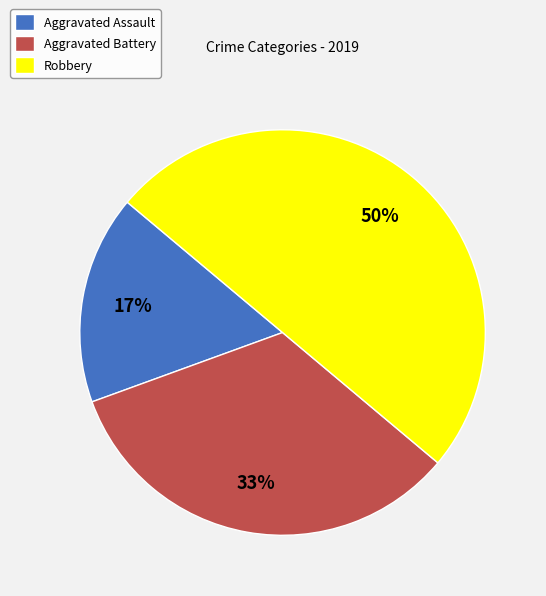

Between Aggravated Assault and Robbery, which is larger?

Robbery